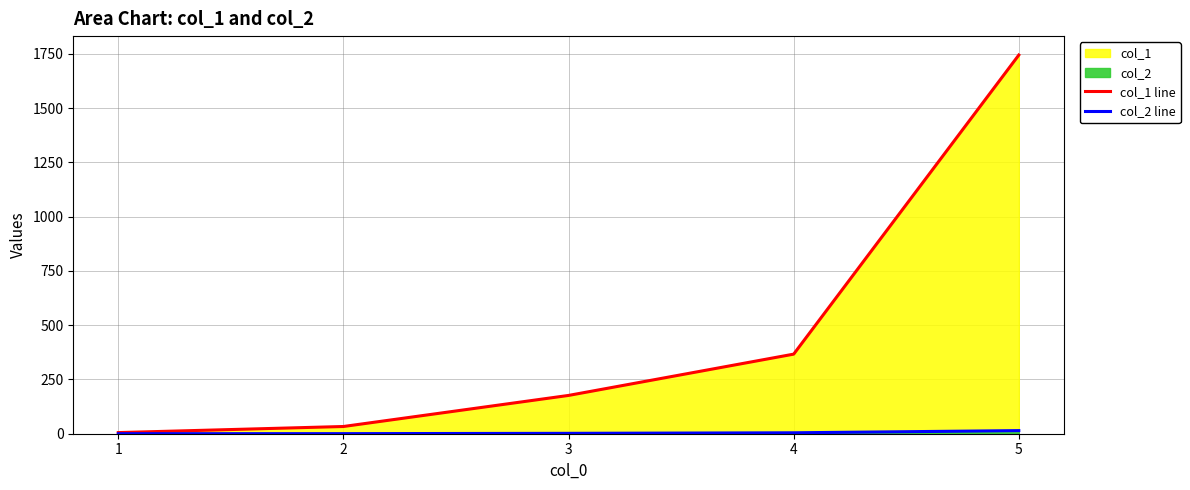

What is the total value across all series at 5?

1759.2